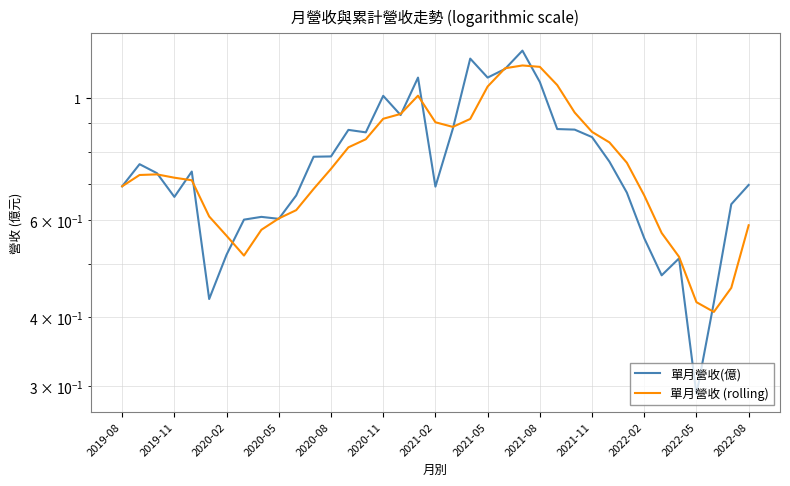

What is the average value of the 單月營收 (rolling) series?

0.8